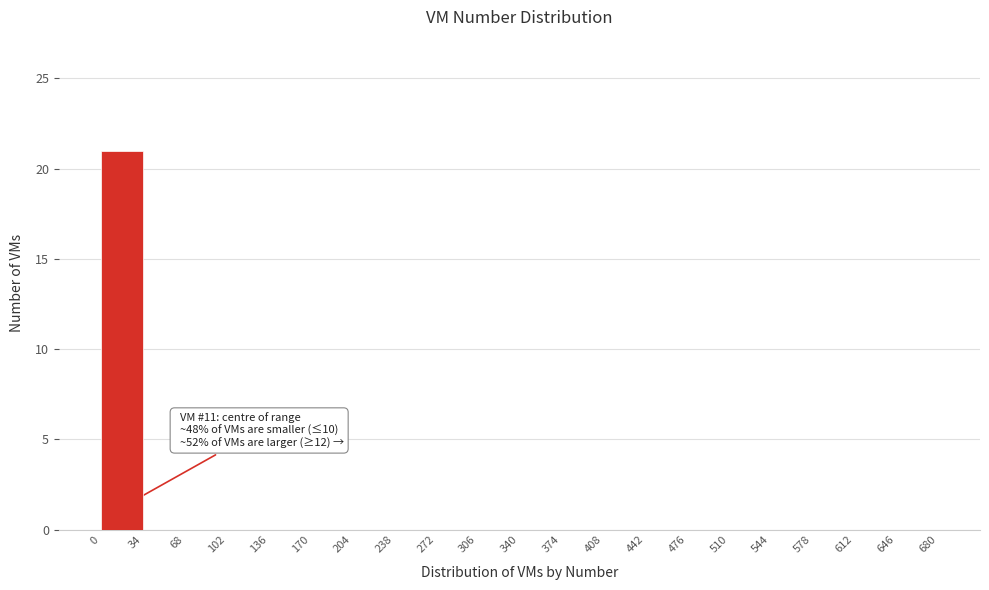

Which range on the x-axis has the tallest bar?

0 to 34